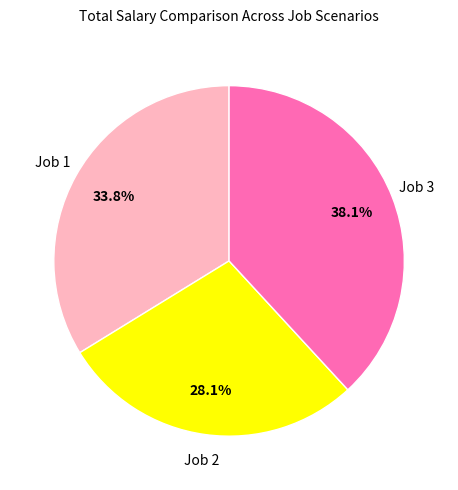

What percentage is the Job 1 slice, to the nearest percent?

34%